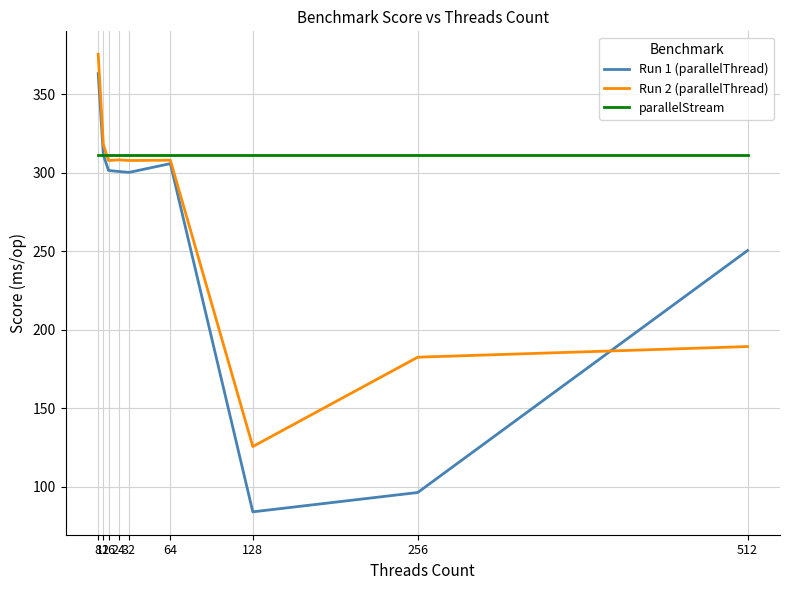

True or false: Run 1 (parallelThread) has a value of 96.4 at 256.

True